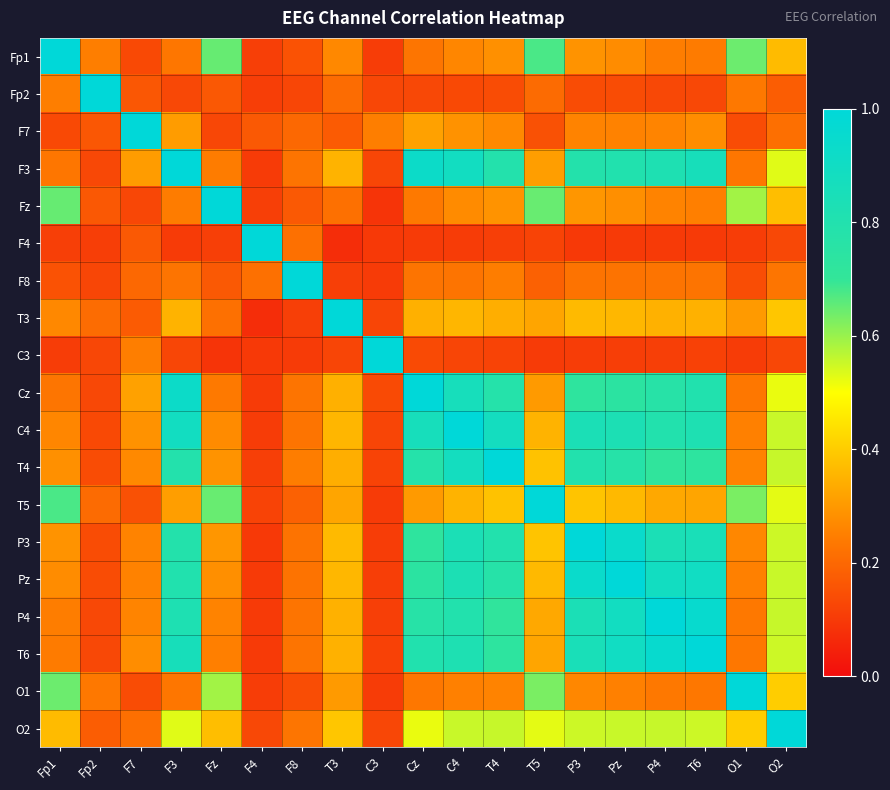

How many distinct data groups are displayed?

19